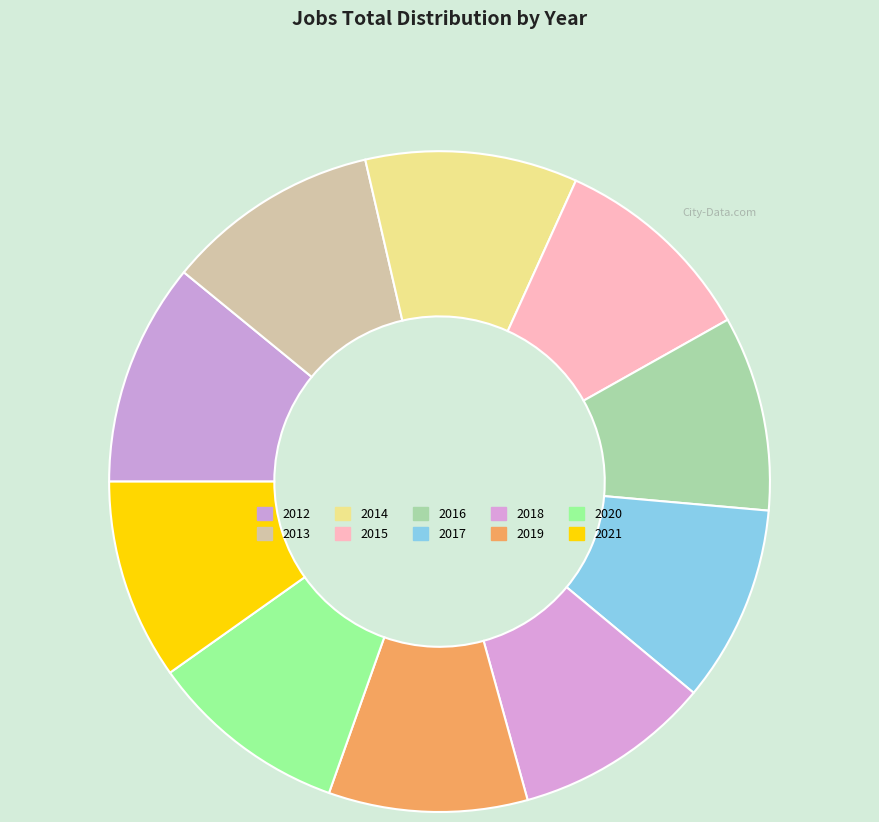

The 2015 slice represents 16% of the pie. True or false?

False